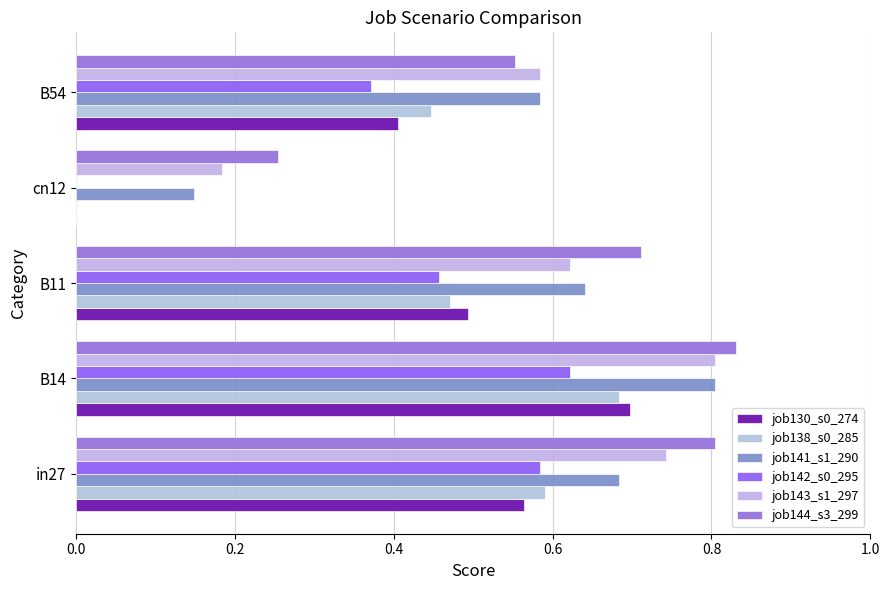

Where is job130_s0_274 nearest to the value 0?

cn12